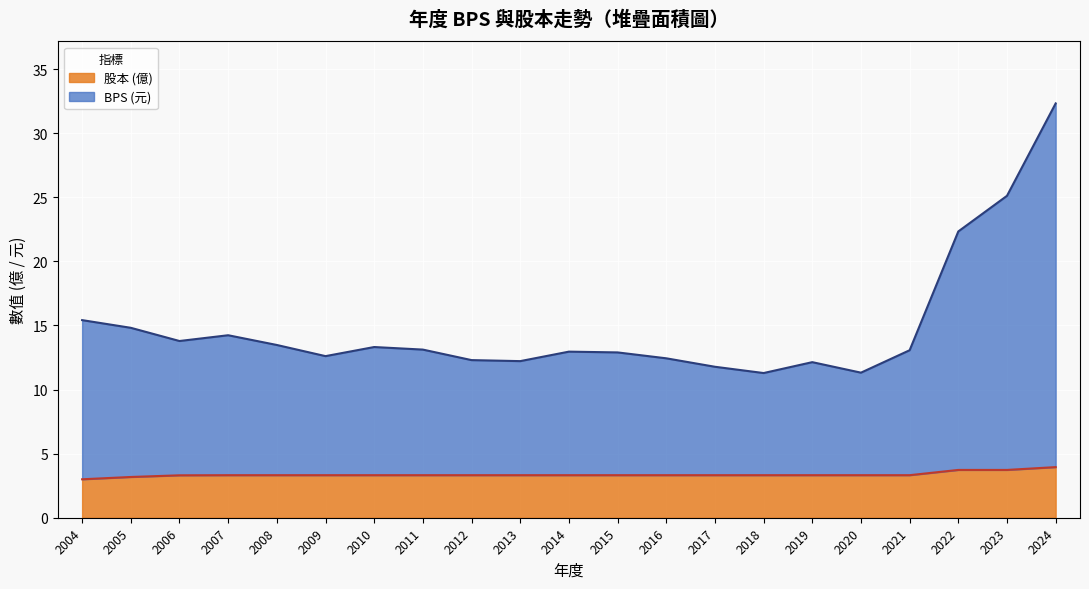

True or false: 股本 has a value of 2.4 at 2023.

False